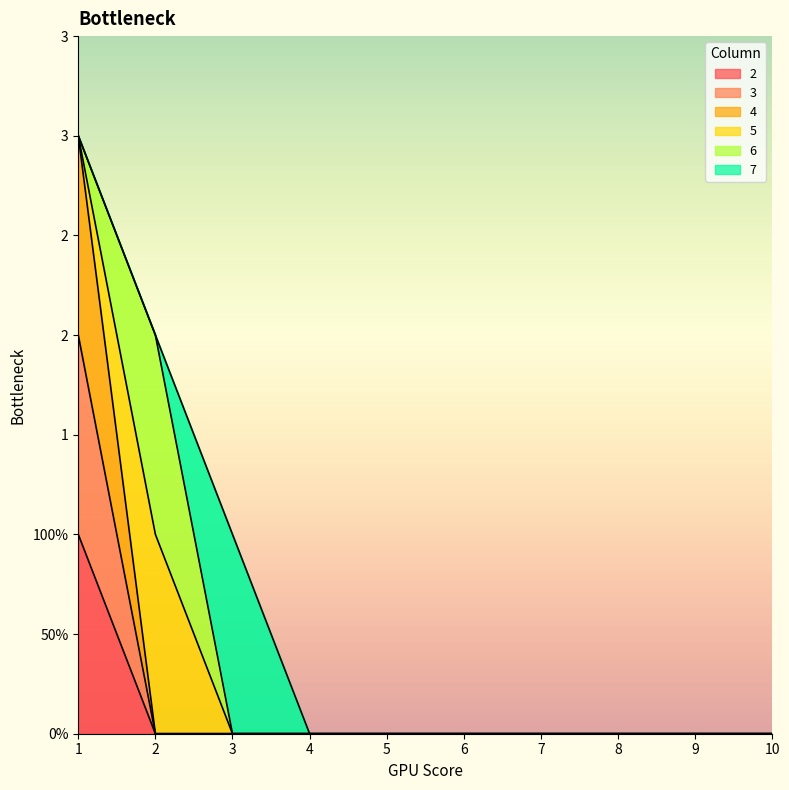

True or false: 4 and 2 intersect in this chart.

False